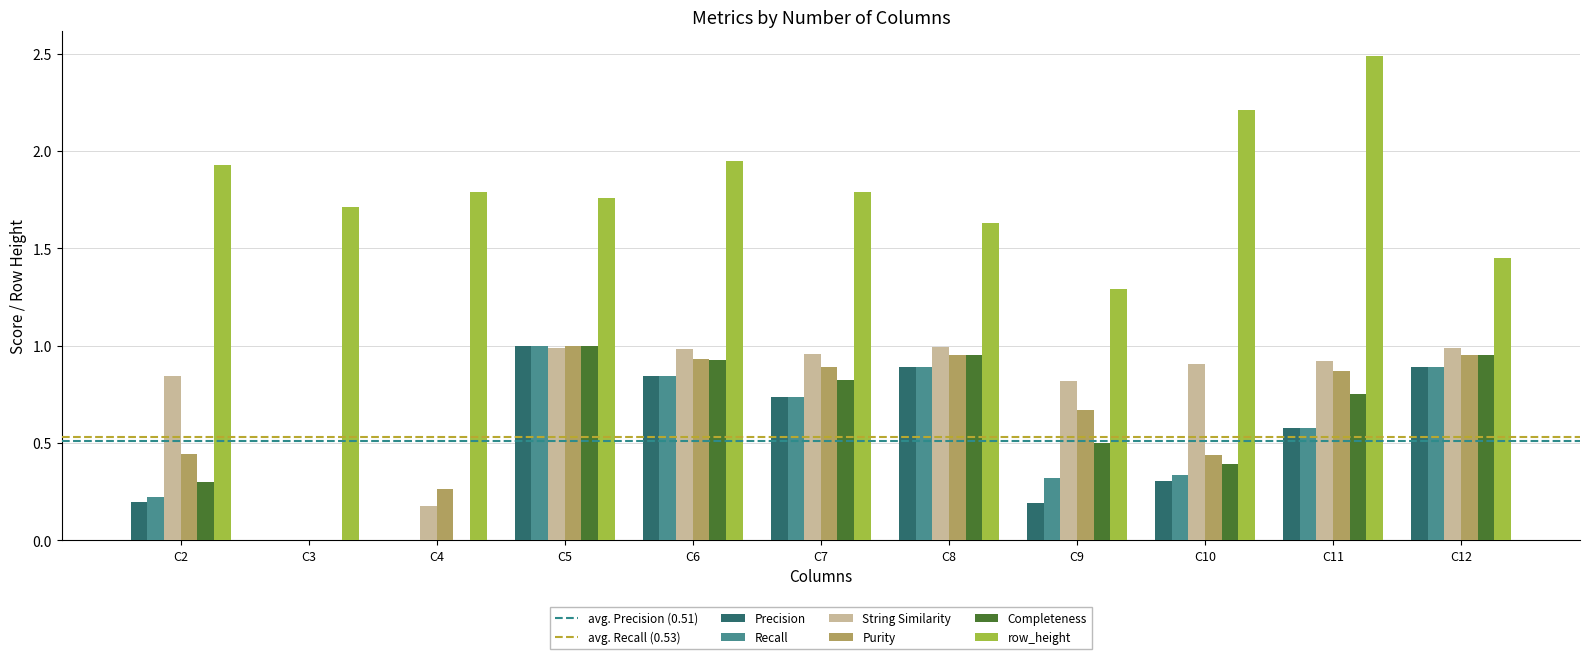

The row_height series shows 0.9 at C3. True or false?

False